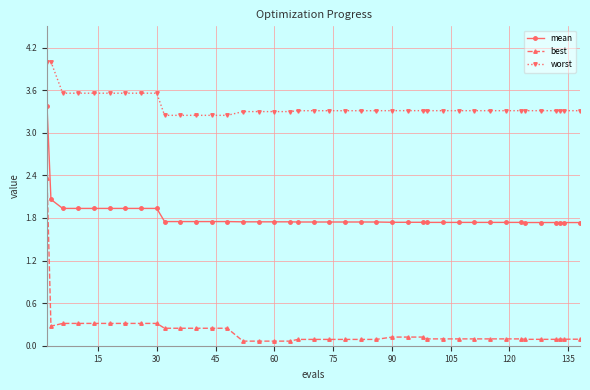

Rank the series by their maximum value, from lowest to highest.

best, mean, worst